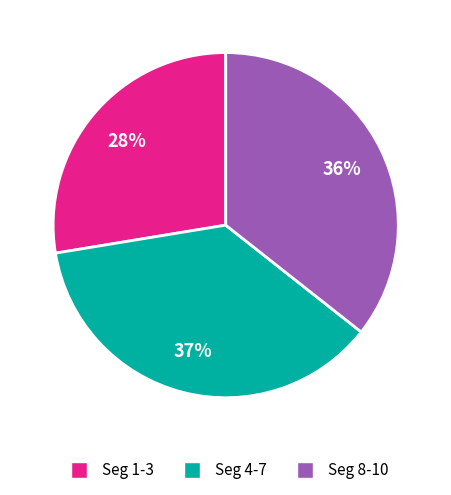

What is the smallest slice in the pie chart?

Seg 1-3